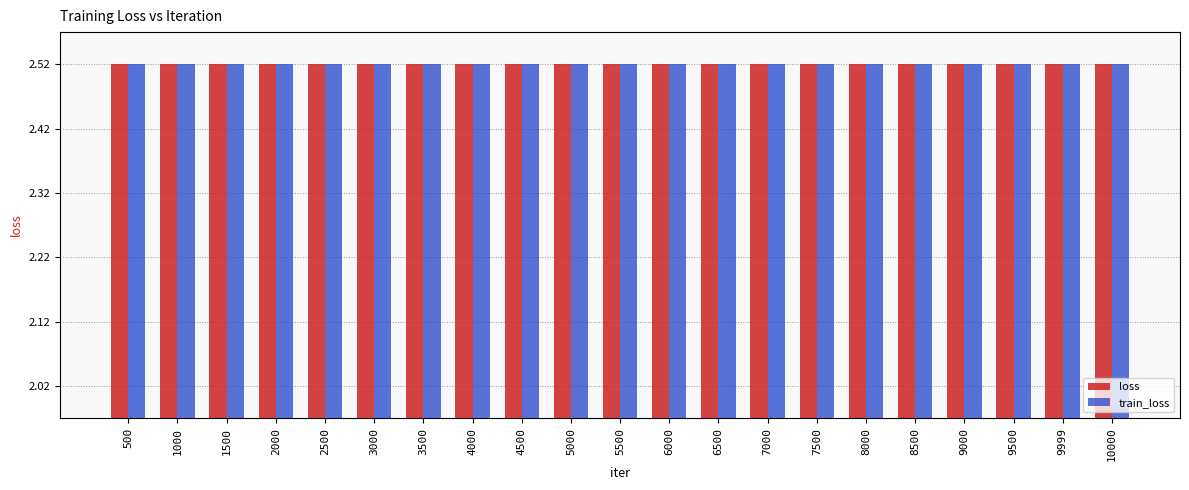

How many distinct data groups are displayed?

2